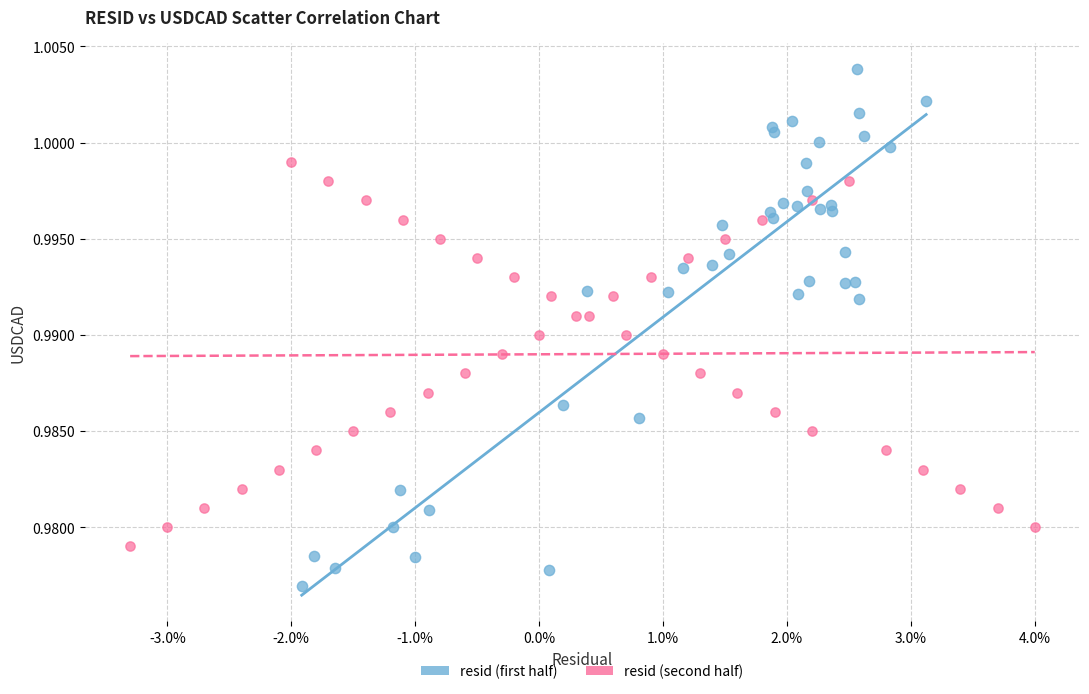

Which series contains the lowest Y value?

resid (first half)